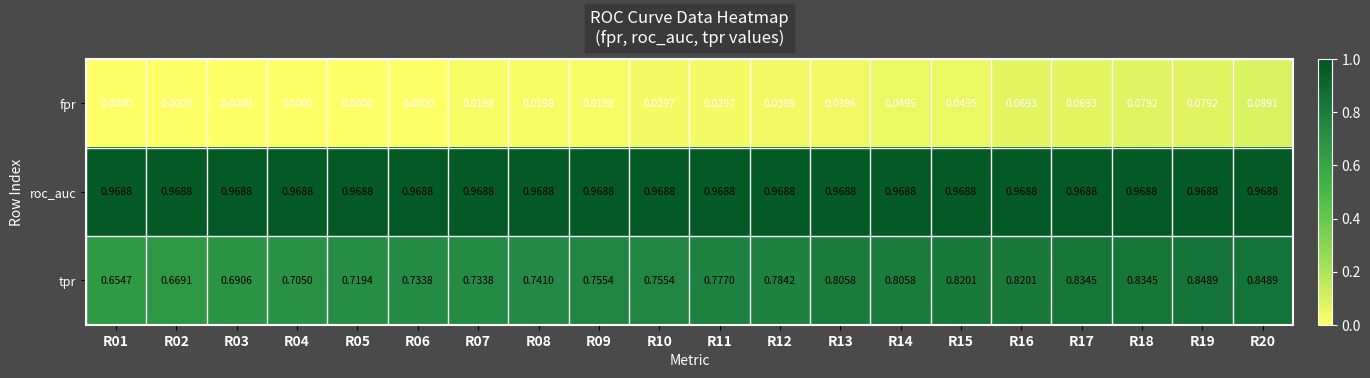

At which category is the sum across all series the highest?

R20